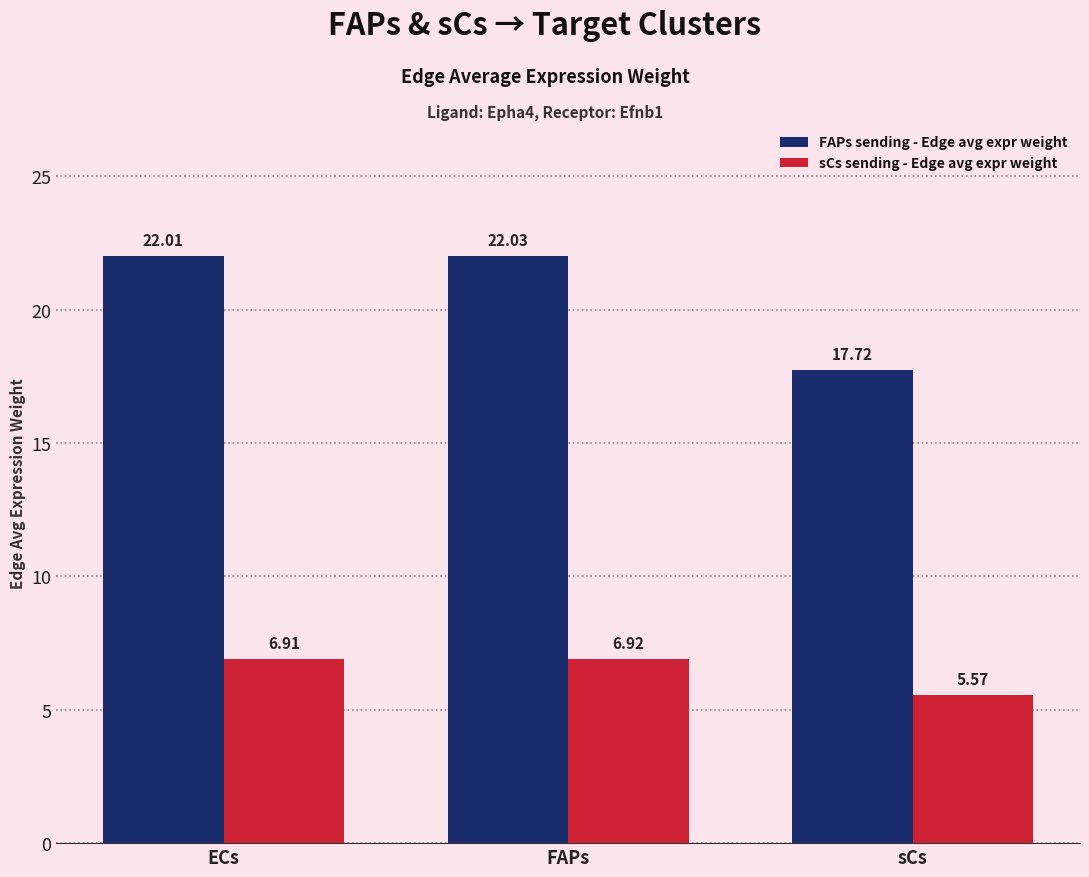

Between FAPs and sCs, which series saw the biggest shift?

FAPs sending - Edge avg expr weight